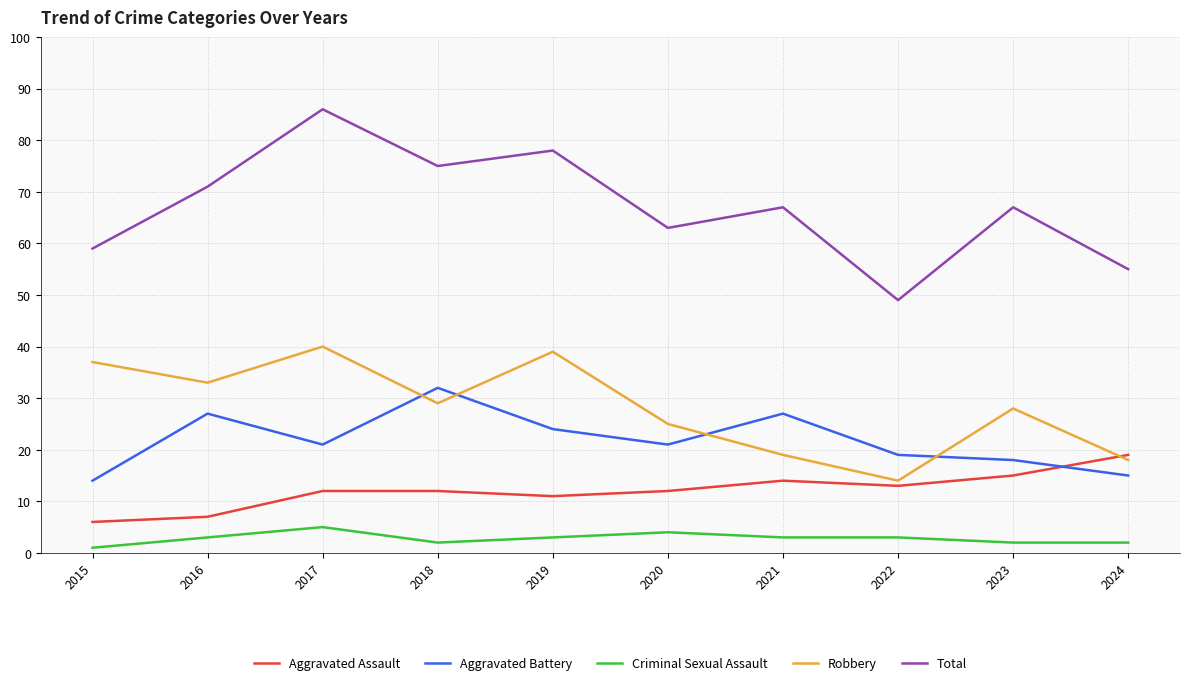

Where is Robbery nearest to the value 27?

2023